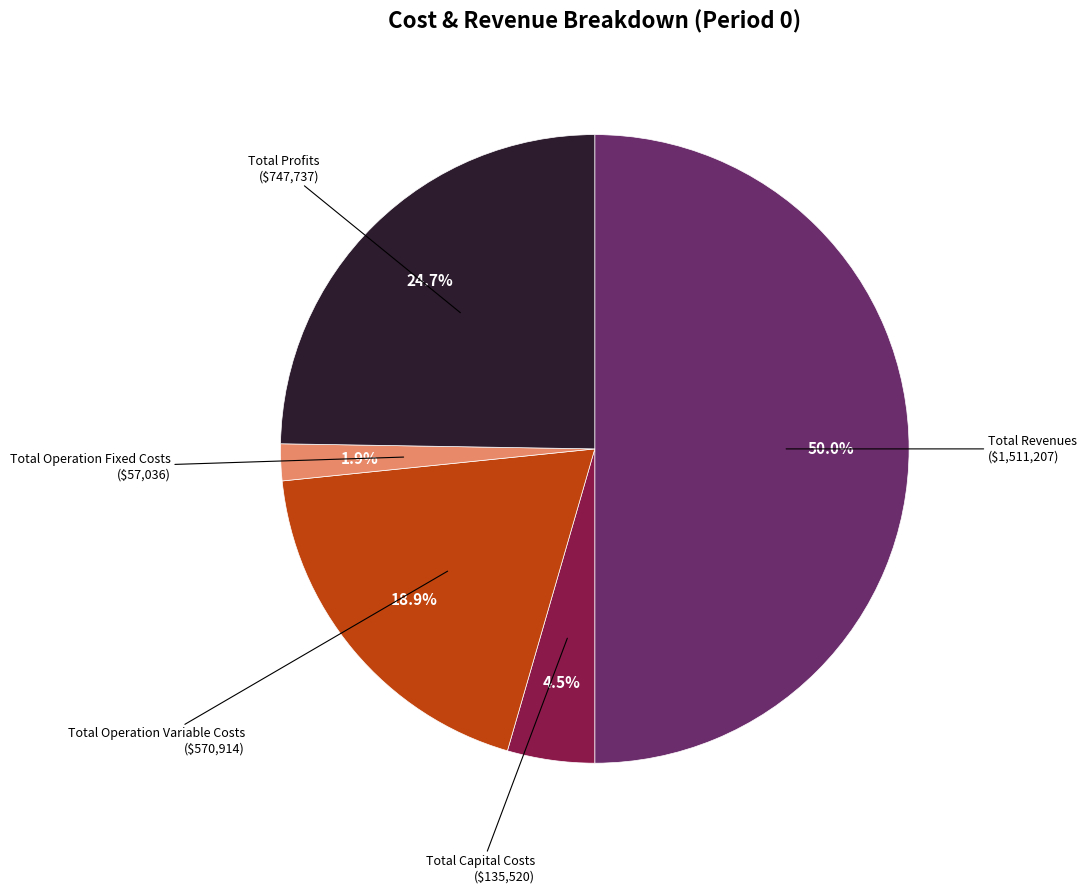

Combined, do Total Capital Costs and Total Operation Fixed Costs account for over 50%?

No